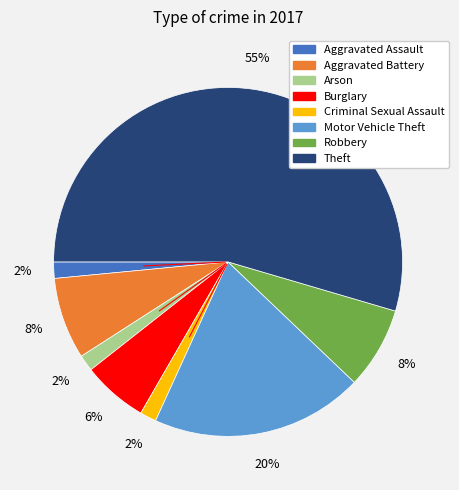

How many segments does this pie chart have?

8